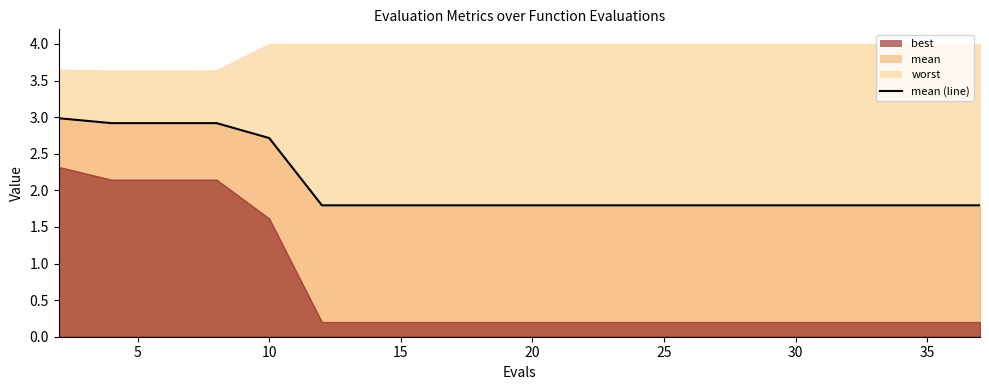

How many lines are shown in the chart?

1